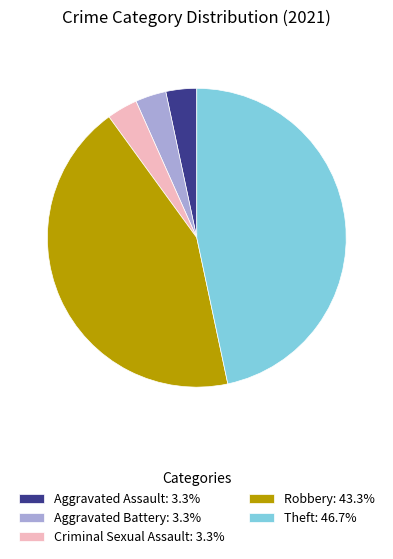

Does Theft: 46.7% represent more than half of the total?

No